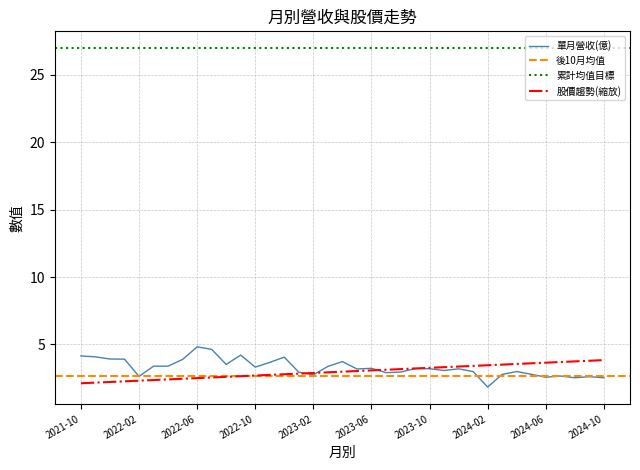

What is the sum of the 單月營收(億) values at 2021-11 and 2023-11?

7.2